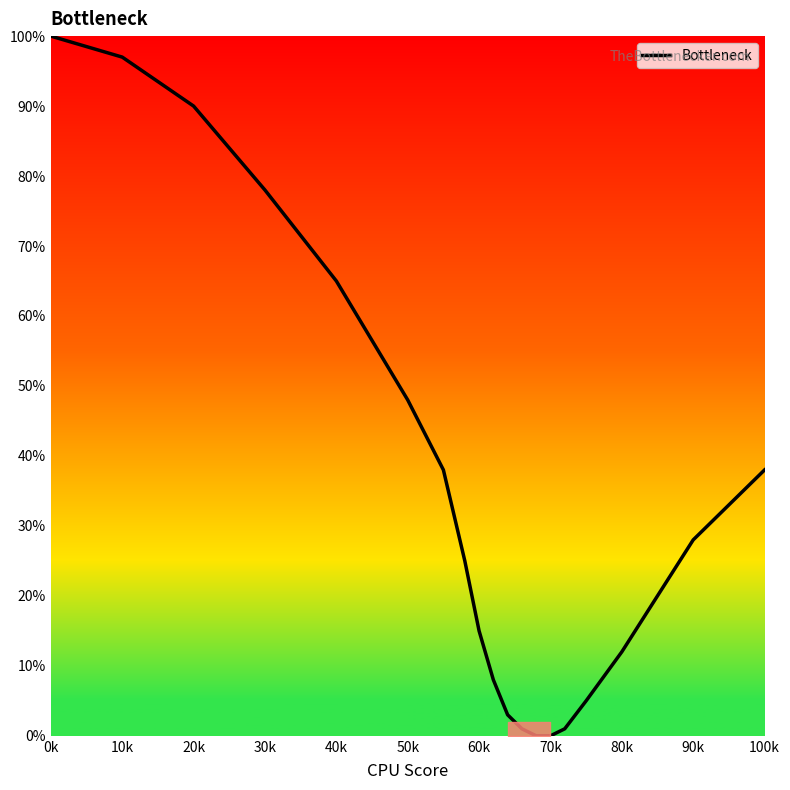

What is the maximum value shown in the chart?

100